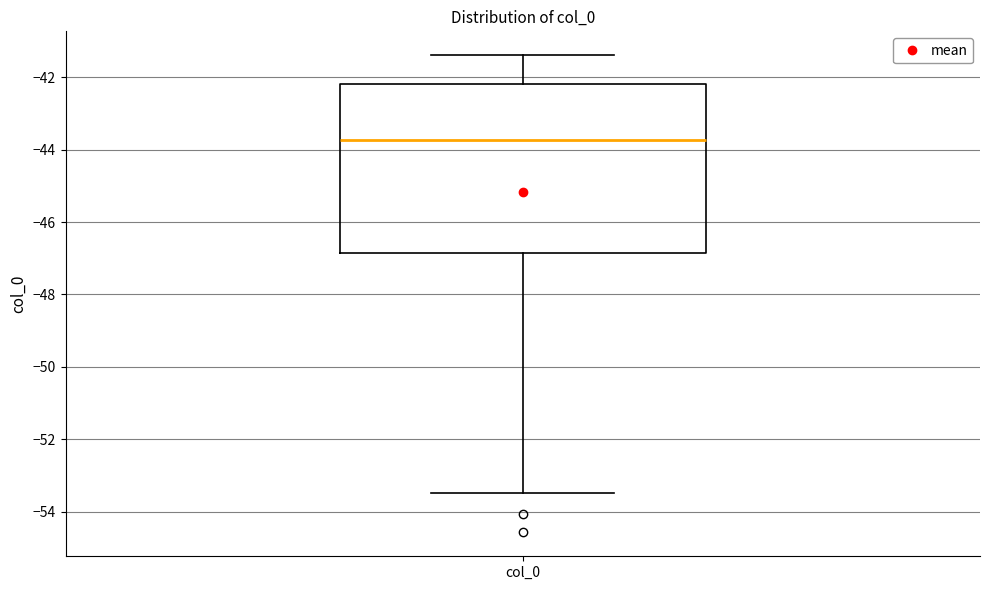

Read this box plot against the y-axis: the position of the median line, the range covered by the box, and the ends of both whiskers. The values are not printed on the chart, so give them approximately, as read against the axis.

median -43.8, box -46.8 to -42.2, whiskers -53.4 to -41.4